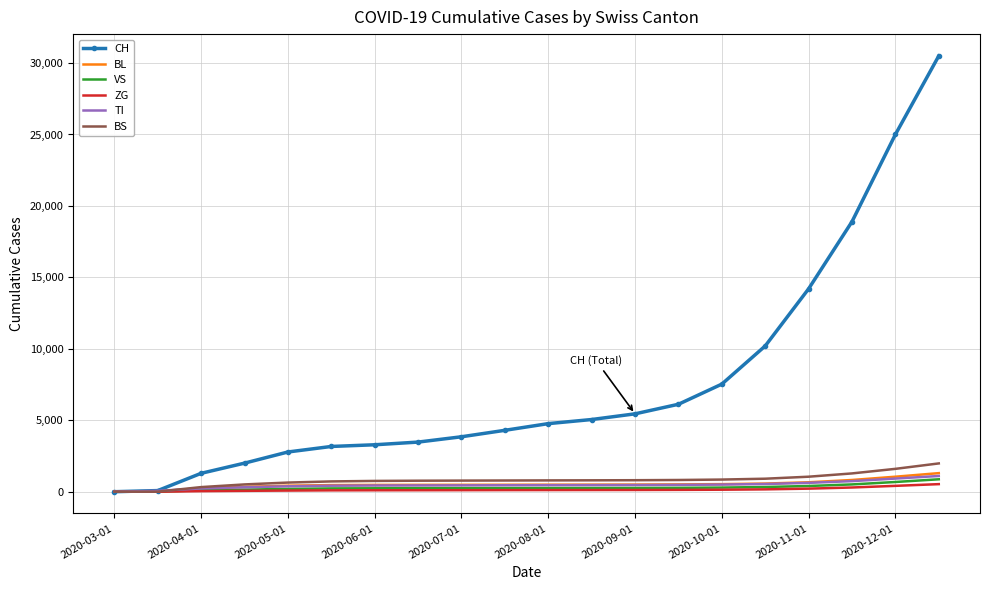

What is the maximum value shown in the chart?

30500